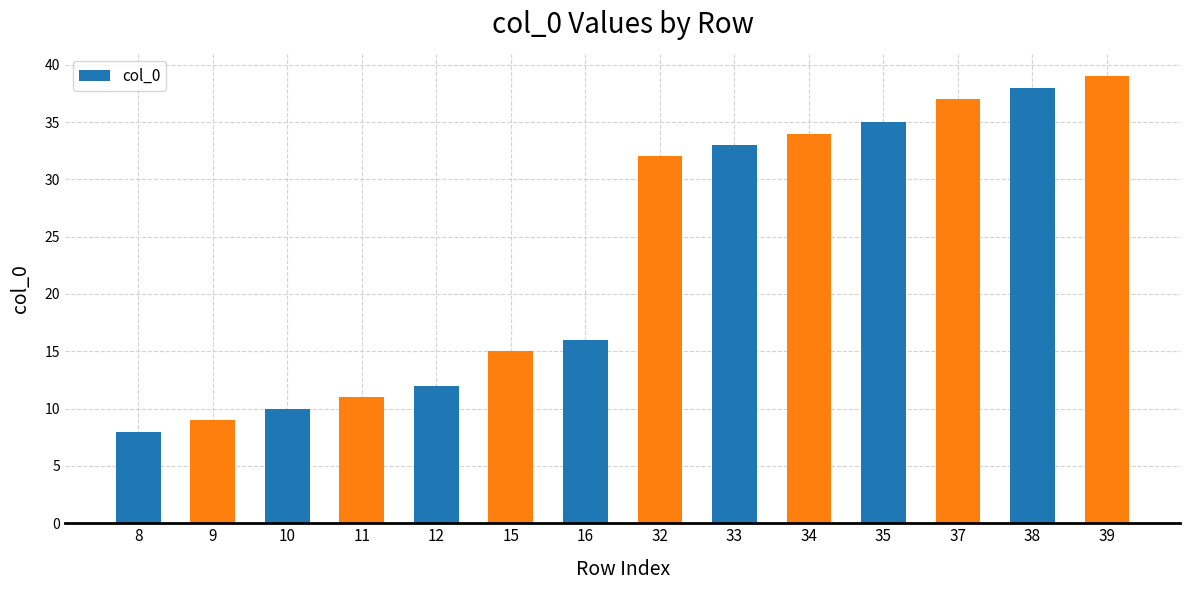

Reading right to left, list all the values displayed in this chart.

39	38	37	35	34	33	32	16	15	12	11	10	9	8